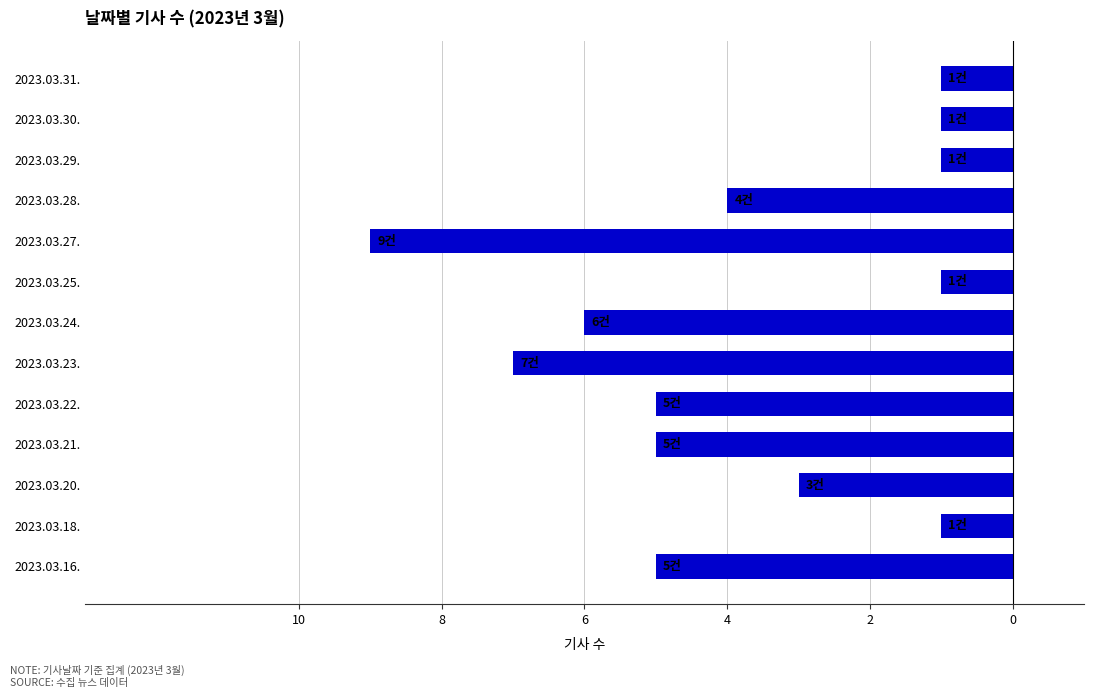

Are the bars grouped side by side (vs. stacked)?

No